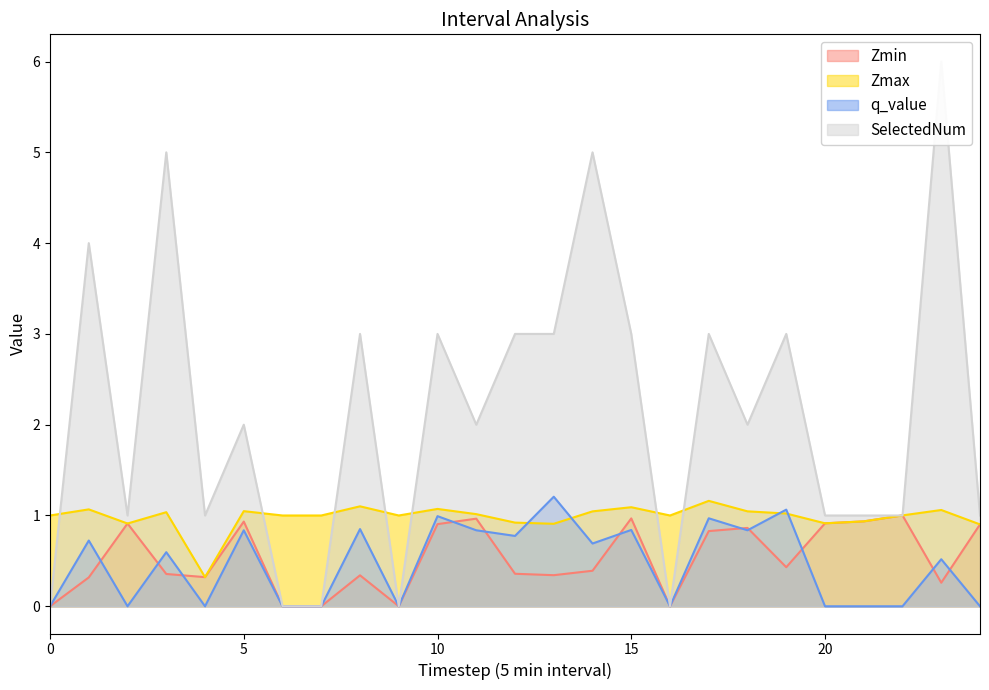

Is it true that Zmax equals 0.5 at 20?

False